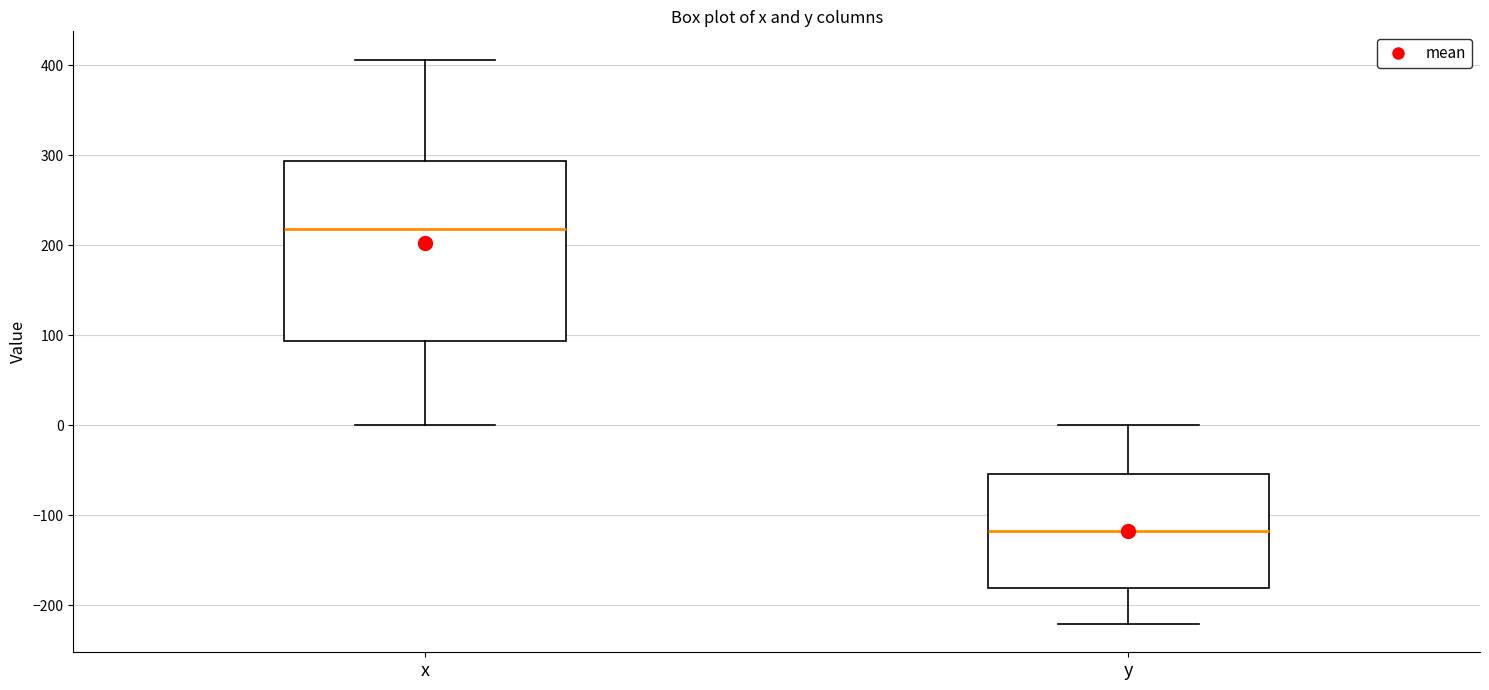

Reading left to right, read every box against the y-axis: the position of its median line, the range the box covers, and the ends of its whiskers. The values are not printed on the chart, so give them approximately, as read against the axis.

x: median 220, box 90 to 290, whiskers 0 to 410
y: median -120, box -180 to -50, whiskers -220 to 0